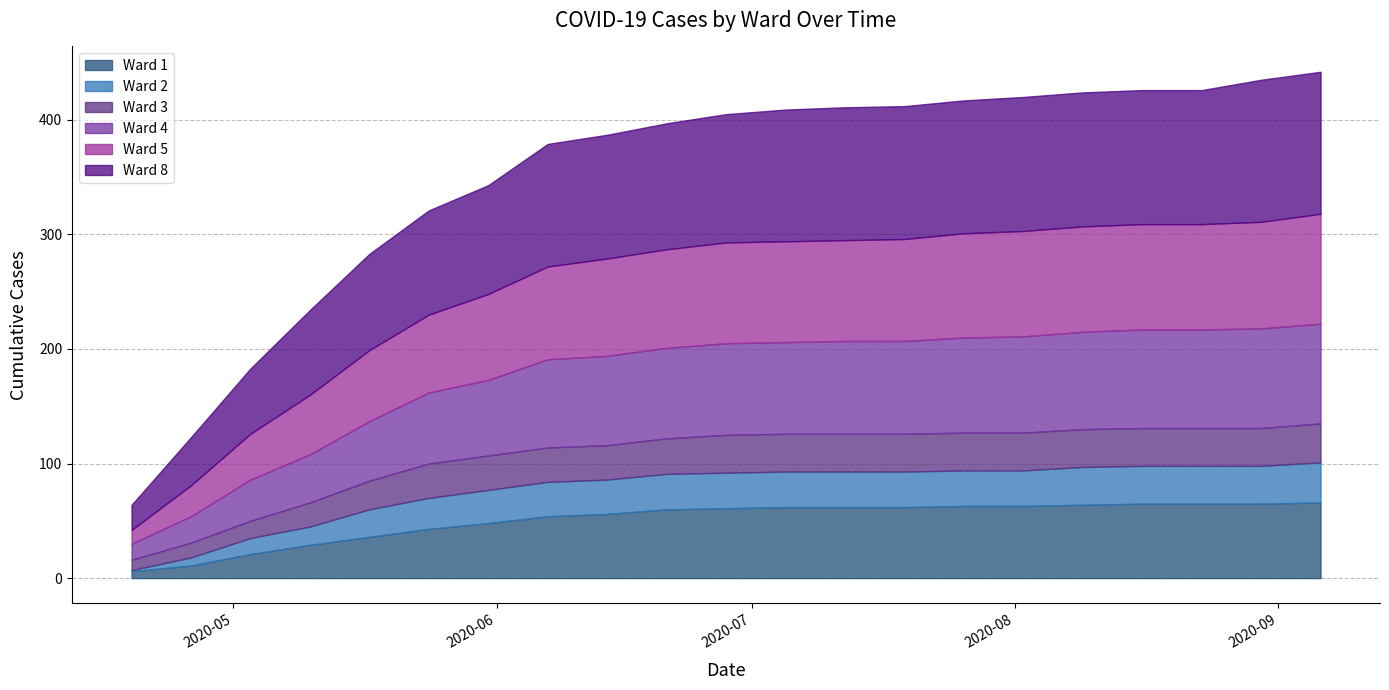

What is the difference between the maximum and second lowest values in the 4 series?

64